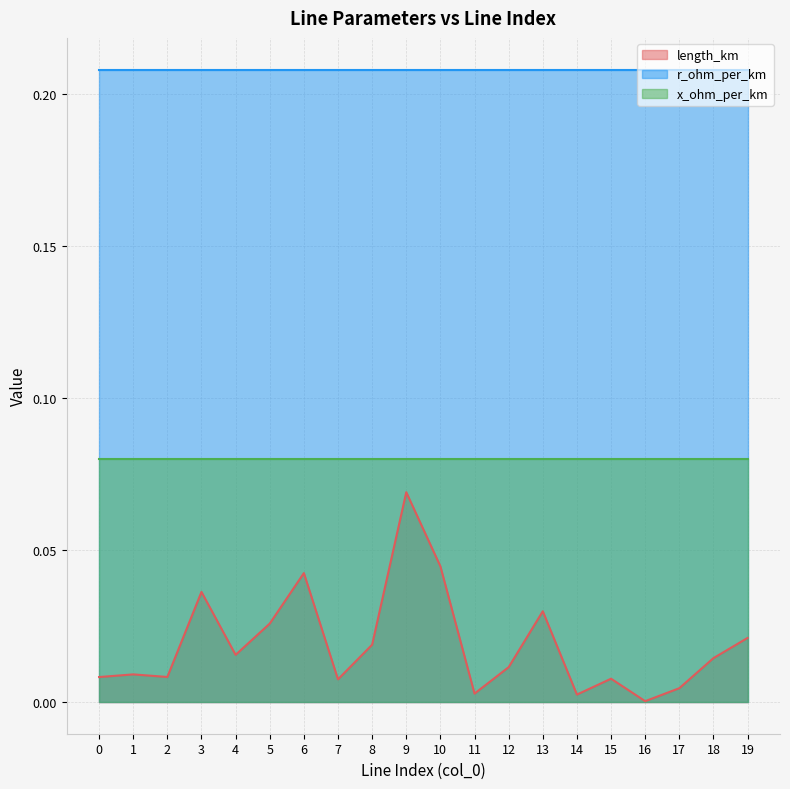

Which series has the largest range (max minus min)?

length_km